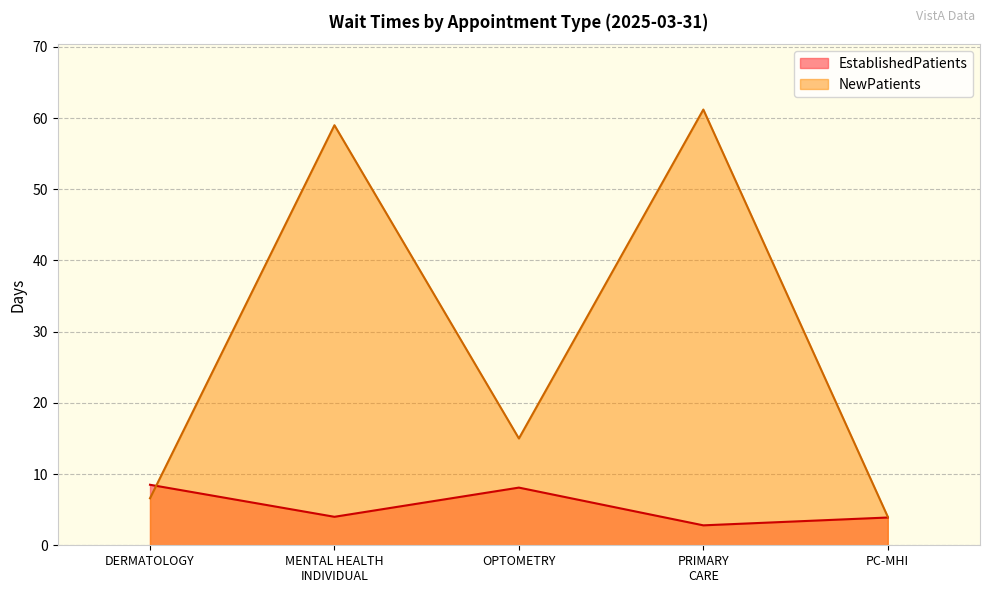

At which label is NewPatients closest to 32?

OPTOMETRY